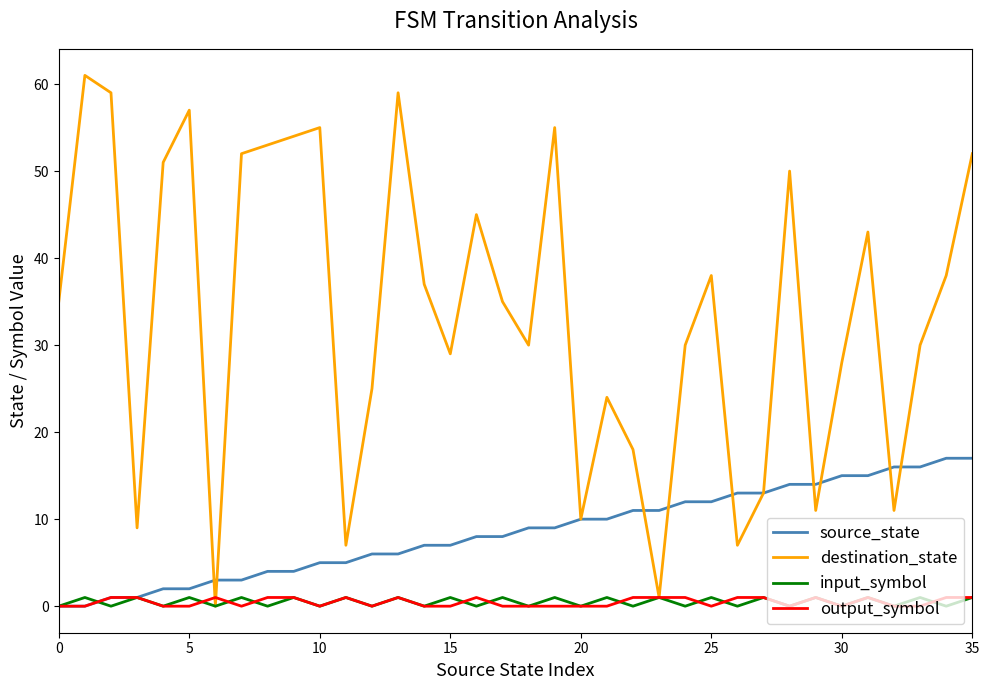

Which series has the largest total across all categories?

destination_state